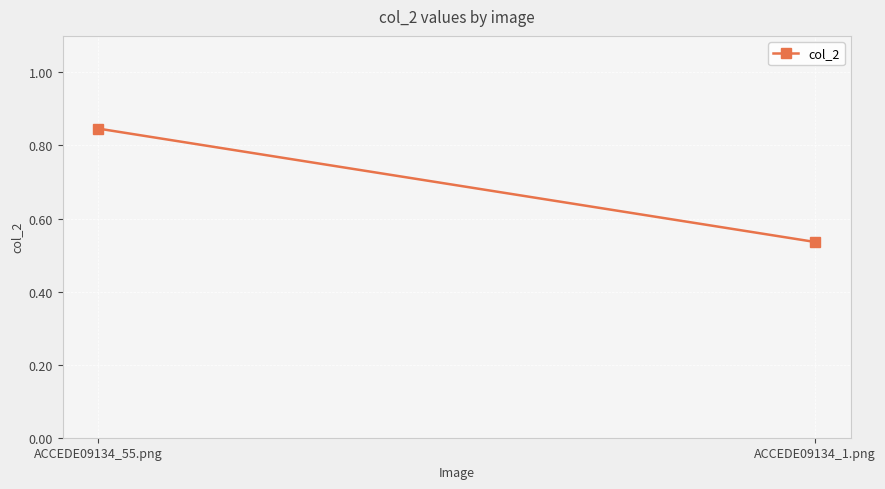

Which category has the lowest value across all series?

ACCEDE09134_1.png